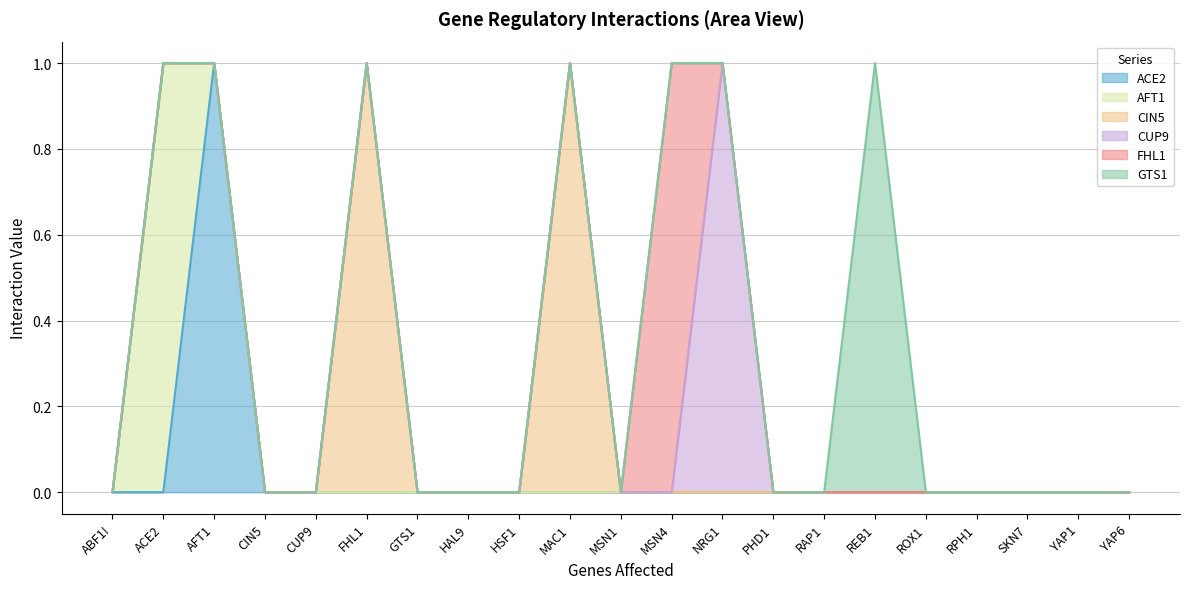

Reading left to right, extract all data points from this chart.

ACE2: ABF1!=0	ACE2=0	AFT1=1	CIN5=0	CUP9=0	FHL1=0	GTS1=0	HAL9=0	HSF1=0	MAC1=0	MSN1=0	MSN4=0	NRG1=0	PHD1=0	RAP1=0	REB1=0	ROX1=0	RPH1=0	SKN7=0	YAP1=0	YAP6=0
AFT1: ABF1!=0	ACE2=1	AFT1=0	CIN5=0	CUP9=0	FHL1=0	GTS1=0	HAL9=0	HSF1=0	MAC1=0	MSN1=0	MSN4=0	NRG1=0	PHD1=0	RAP1=0	REB1=0	ROX1=0	RPH1=0	SKN7=0	YAP1=0	YAP6=0
CIN5: ABF1!=0	ACE2=0	AFT1=0	CIN5=0	CUP9=0	FHL1=1	GTS1=0	HAL9=0	HSF1=0	MAC1=1	MSN1=0	MSN4=0	NRG1=0	PHD1=0	RAP1=0	REB1=0	ROX1=0	RPH1=0	SKN7=0	YAP1=0	YAP6=0
CUP9: ABF1!=0	ACE2=0	AFT1=0	CIN5=0	CUP9=0	FHL1=0	GTS1=0	HAL9=0	HSF1=0	MAC1=0	MSN1=0	MSN4=0	NRG1=1	PHD1=0	RAP1=0	REB1=0	ROX1=0	RPH1=0	SKN7=0	YAP1=0	YAP6=0
FHL1: ABF1!=0	ACE2=0	AFT1=0	CIN5=0	CUP9=0	FHL1=0	GTS1=0	HAL9=0	HSF1=0	MAC1=0	MSN1=0	MSN4=1	NRG1=0	PHD1=0	RAP1=0	REB1=0	ROX1=0	RPH1=0	SKN7=0	YAP1=0	YAP6=0
GTS1: ABF1!=0	ACE2=0	AFT1=0	CIN5=0	CUP9=0	FHL1=0	GTS1=0	HAL9=0	HSF1=0	MAC1=0	MSN1=0	MSN4=0	NRG1=0	PHD1=0	RAP1=0	REB1=1	ROX1=0	RPH1=0	SKN7=0	YAP1=0	YAP6=0